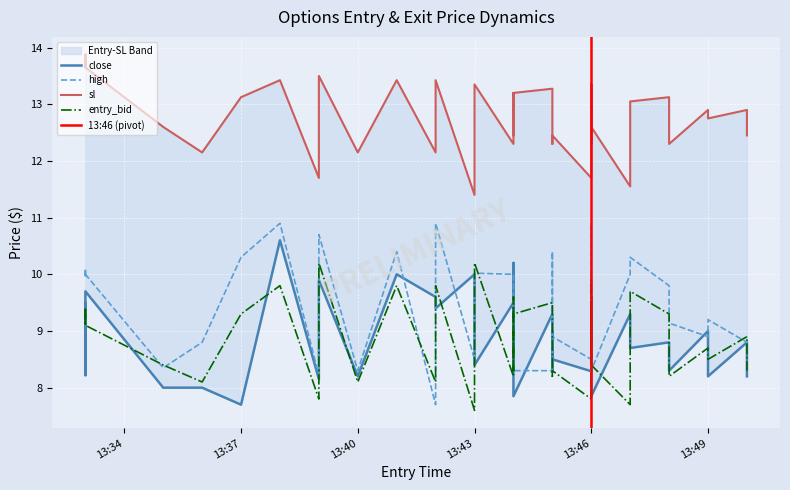

True or false: high has a value of 8.9 at 2024-10-25 13:50.

True